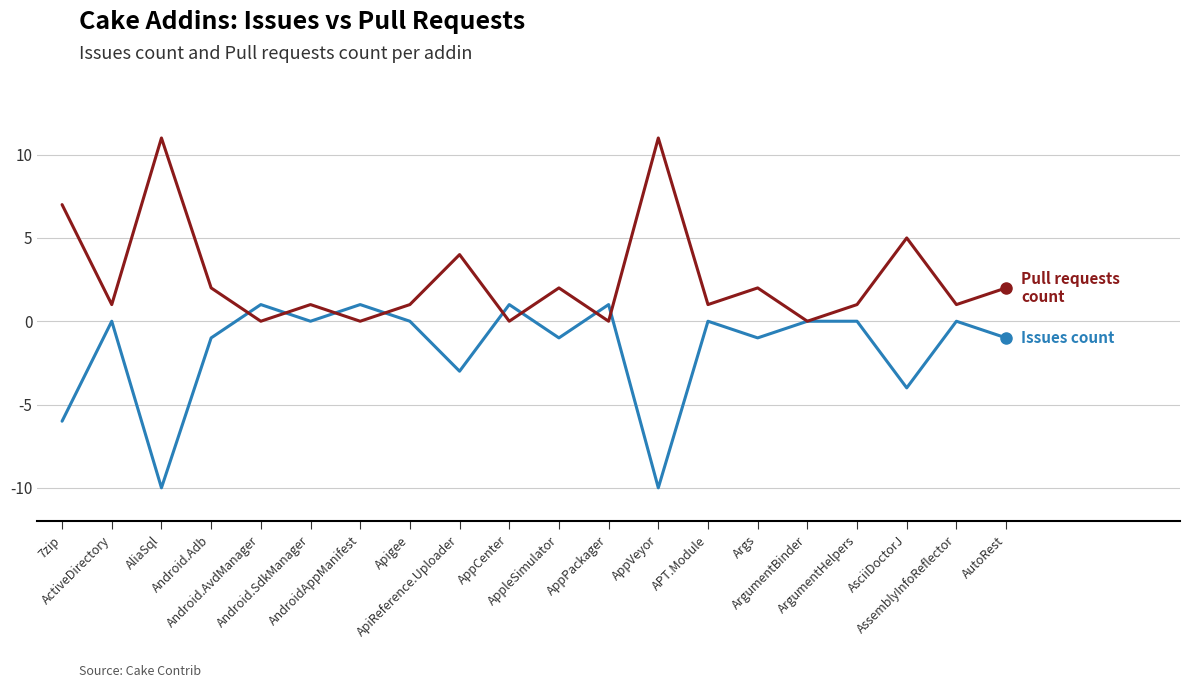

What is the minimum value shown in the chart?

-10